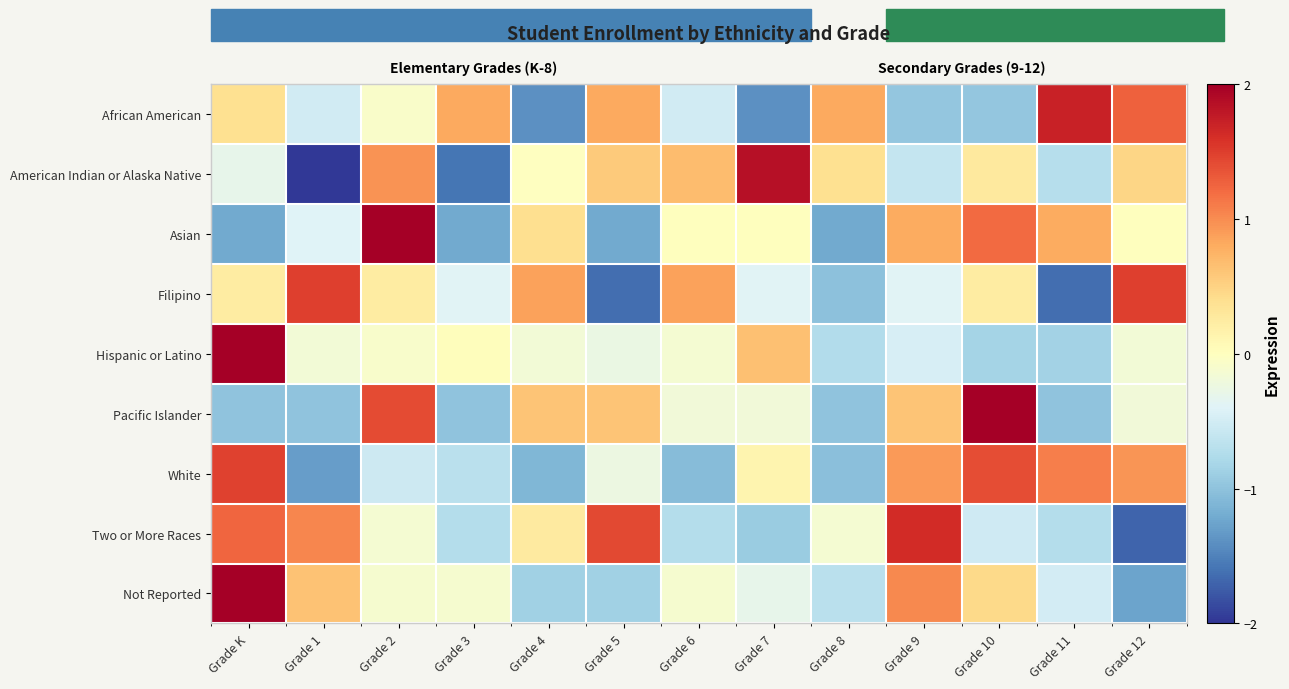

Count the number of categories in the chart.

13